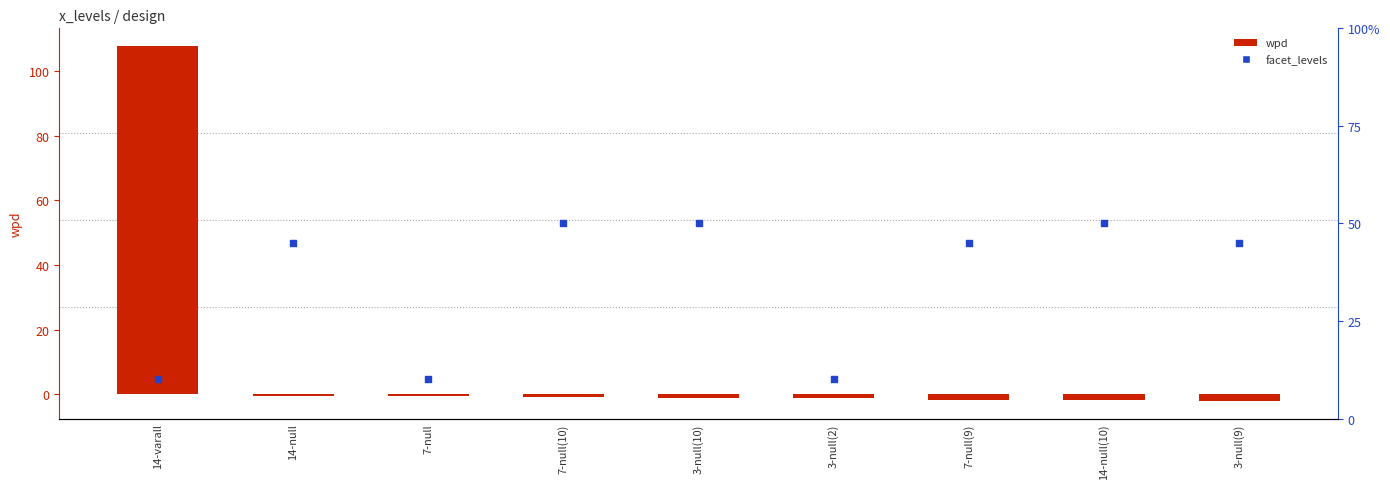

What is the total value across all series at 7-null(10)?

9.3